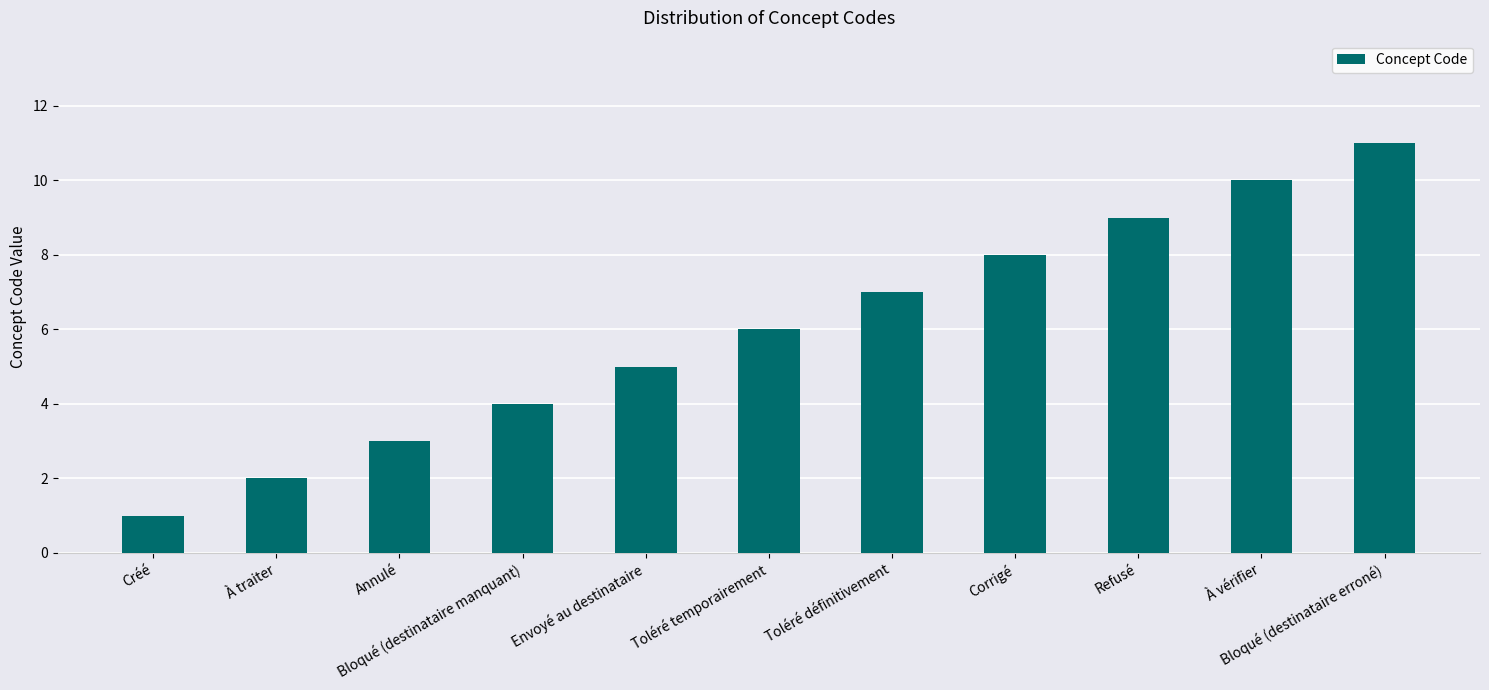

How many categories are shown in the chart?

11